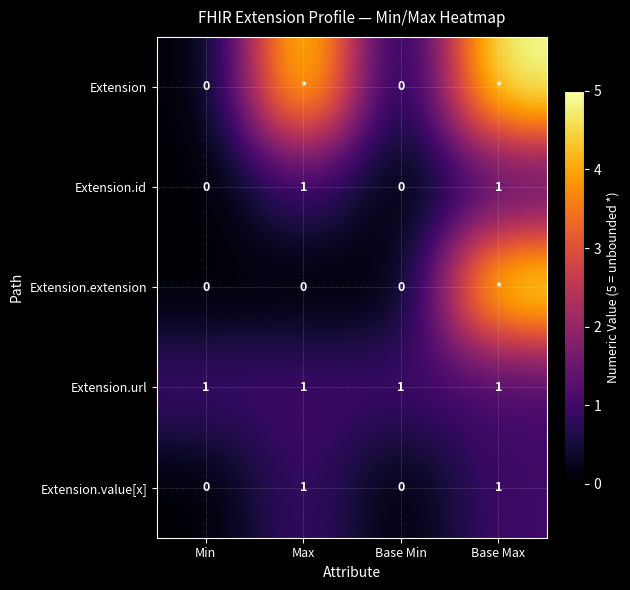

What is the sum of all Extension.value[x] values?

2